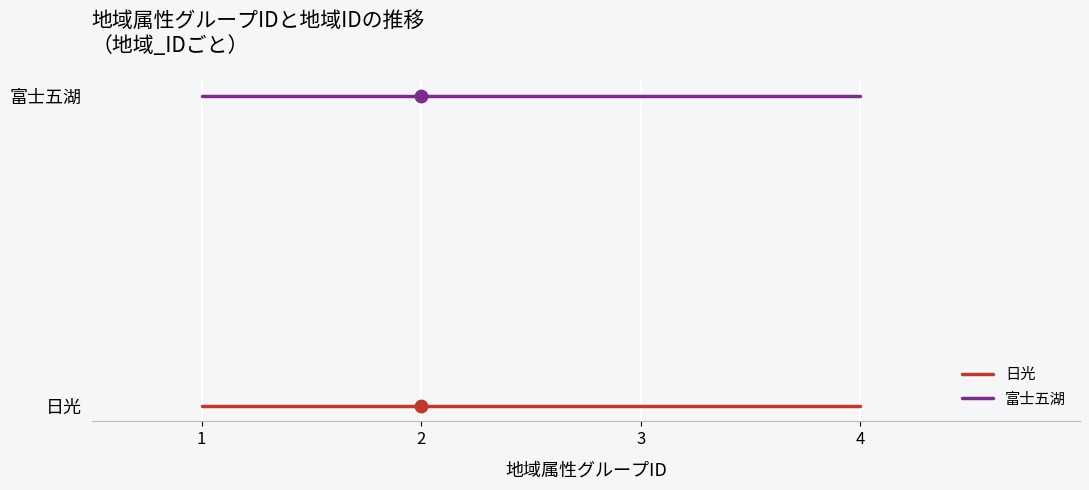

Which series contains the lowest Y value?

日光